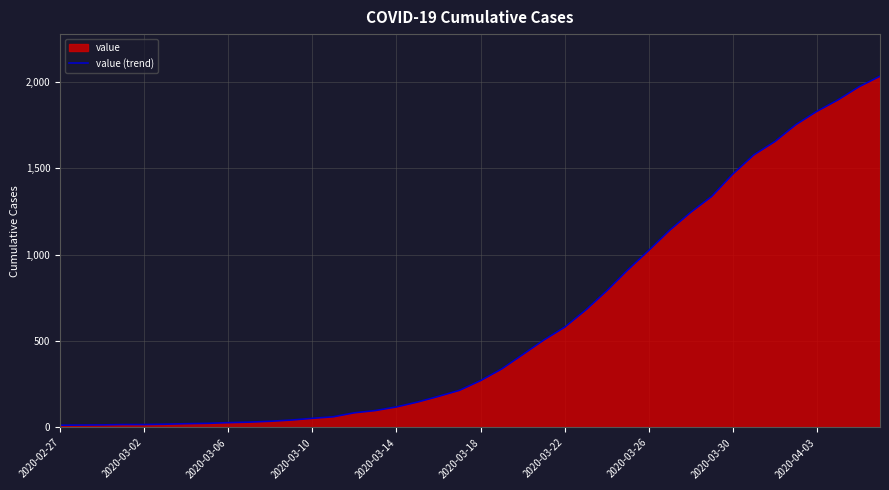

What is the maximum value shown in the chart?

2032